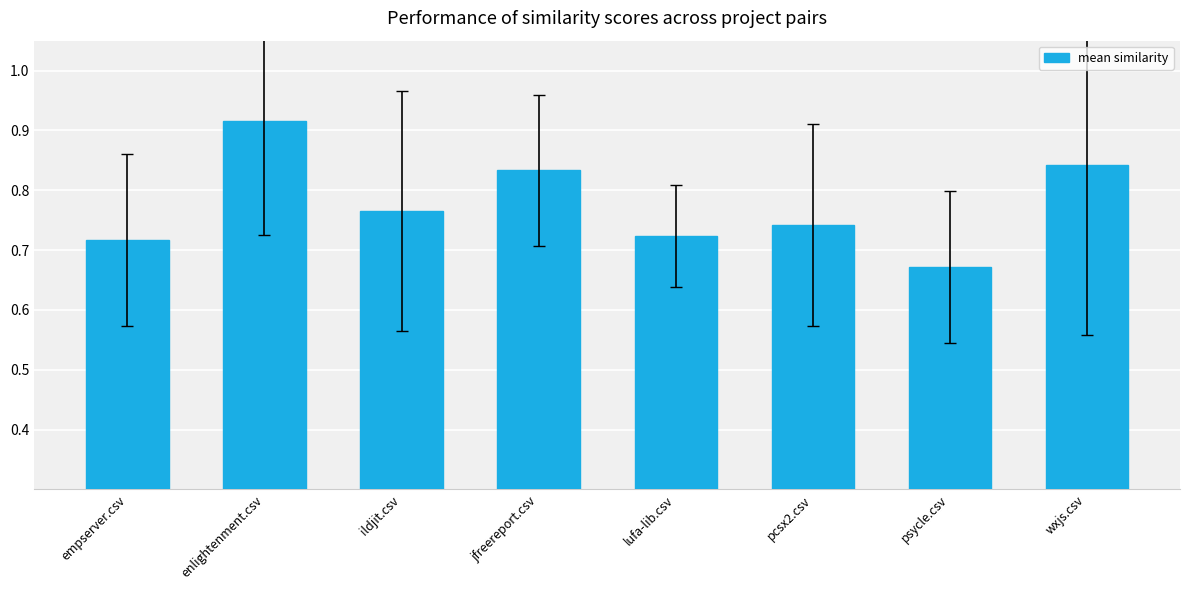

What position from the left is psycle.csv?

7